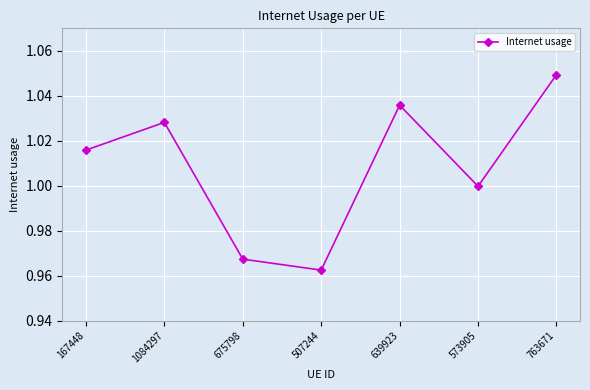

How many categories are shown in the chart?

7